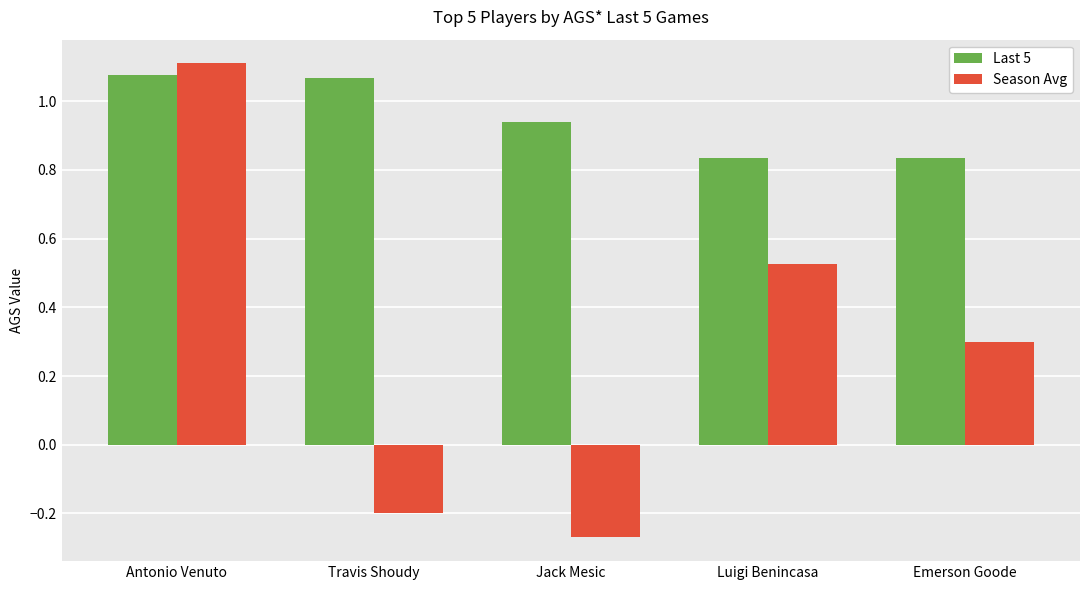

Which series has the largest range (max minus min)?

Season Avg